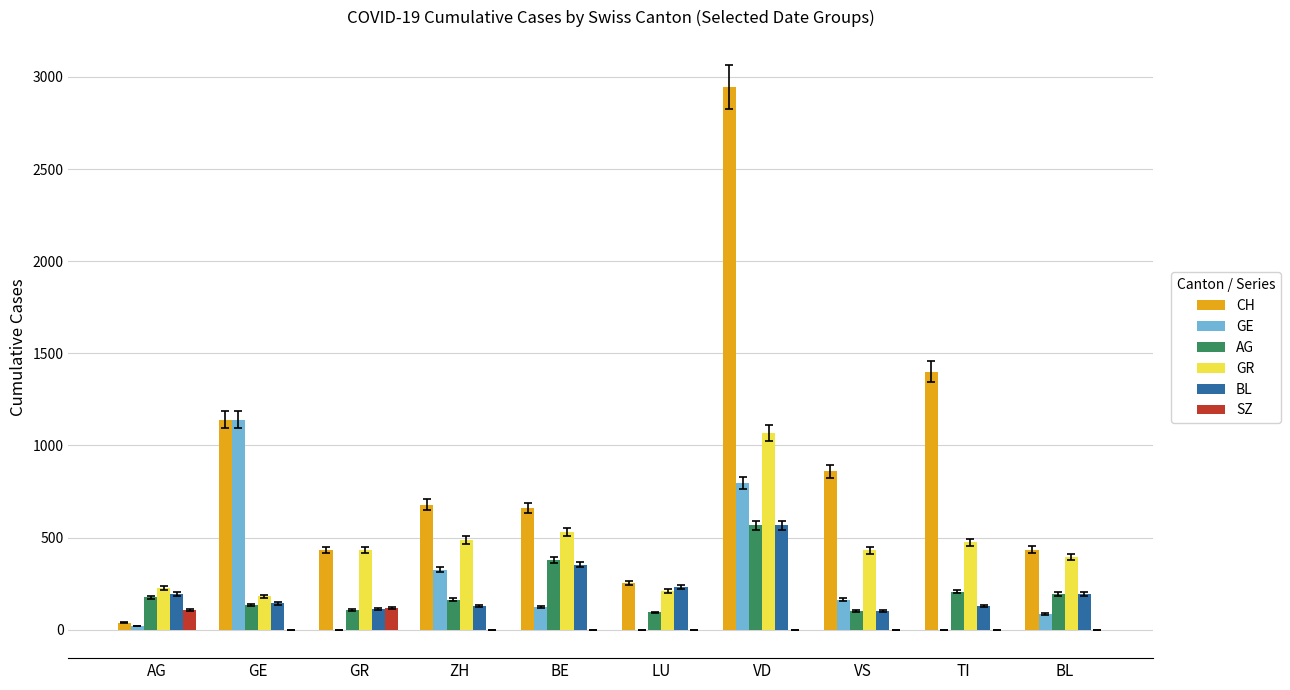

Where is CH nearest to the value 1491?

TI